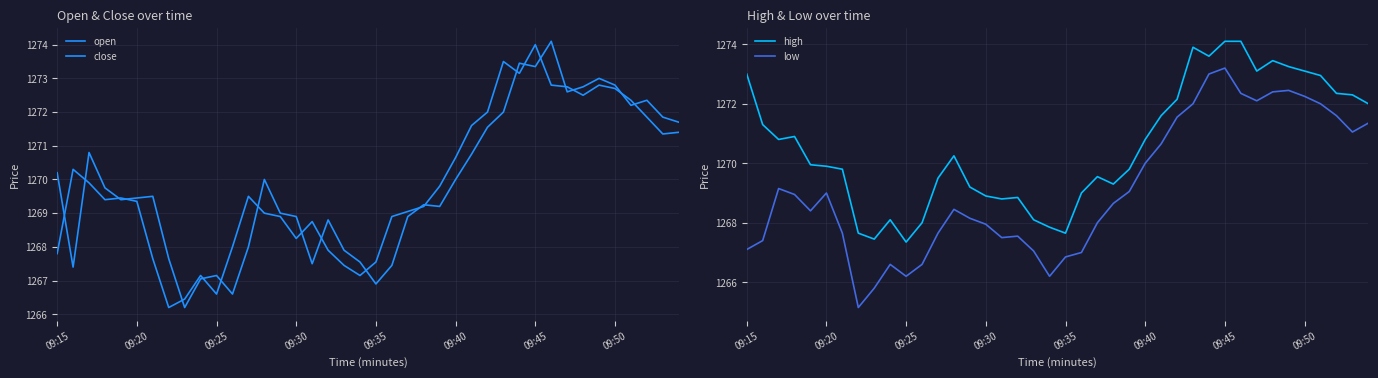

Which category has the highest value in the low series?

09:45